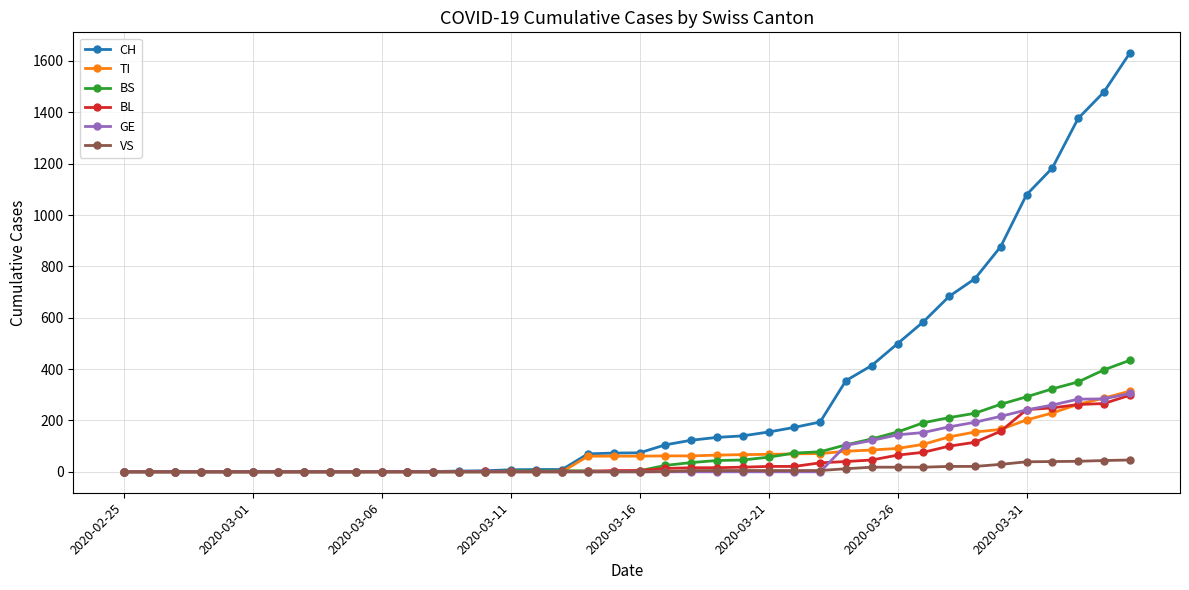

Which series has the largest total across all categories?

CH